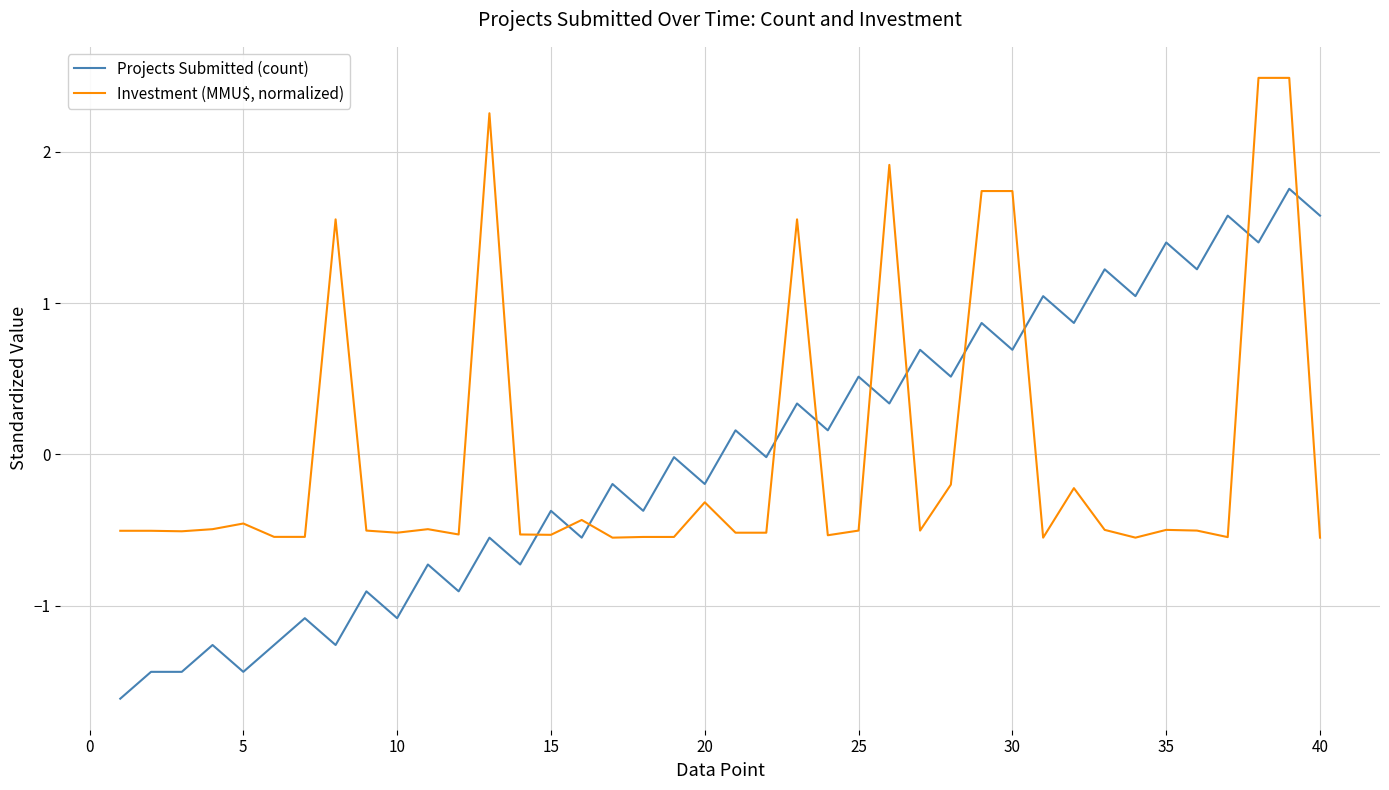

What is the lowest value of the Projects Submitted (count) series?

-1.6